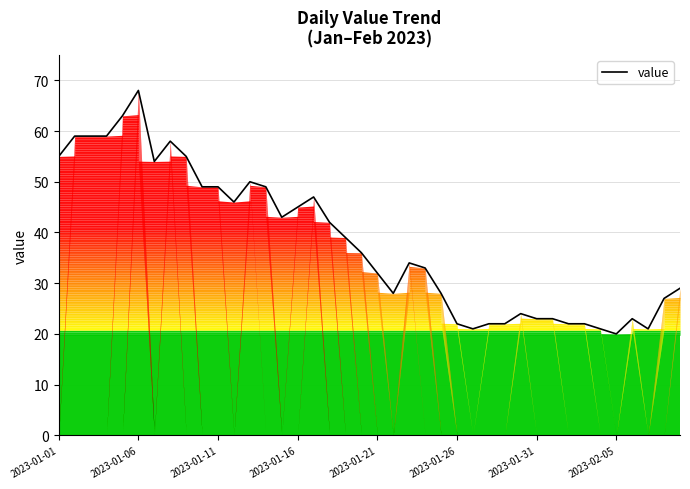

What is the smallest value displayed?

20